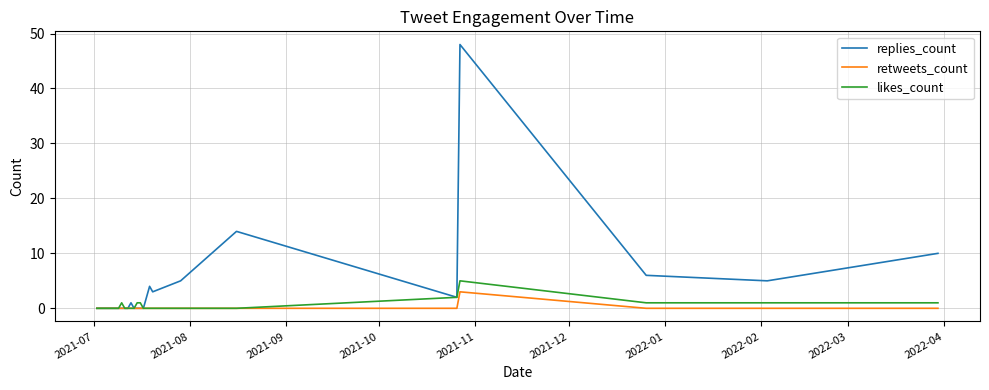

Which series has the largest range (max minus min)?

replies_count